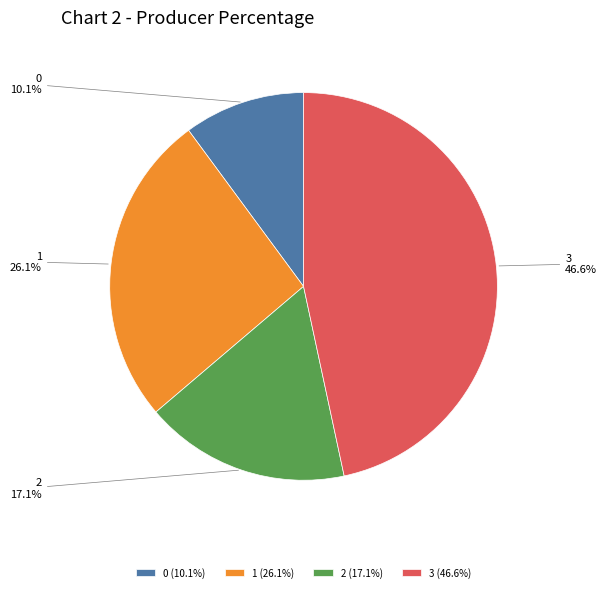

True or false: 0 accounts for 17% of the total.

False